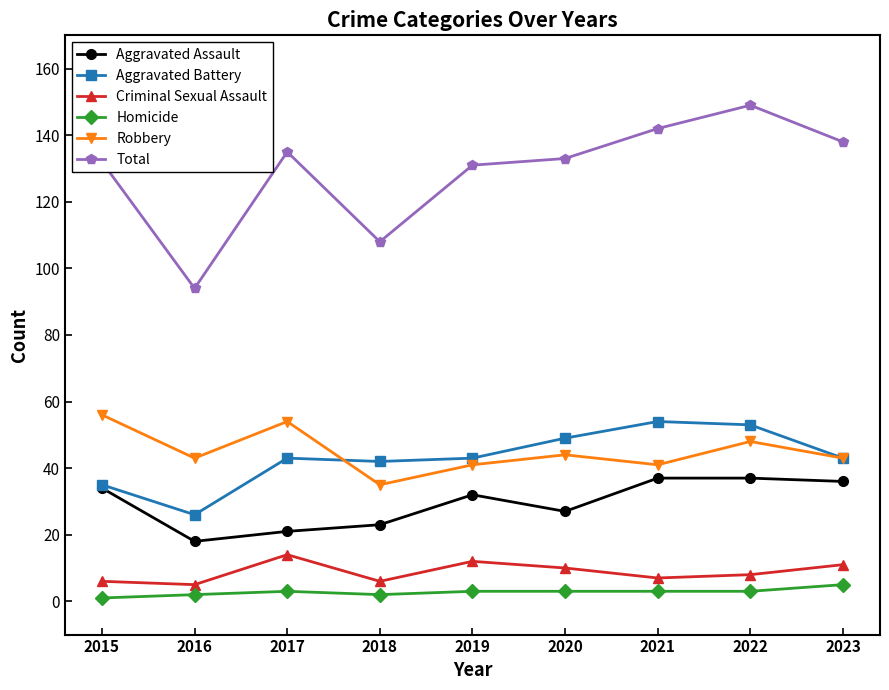

Which series changed the most between 2015 and 2018?

Total